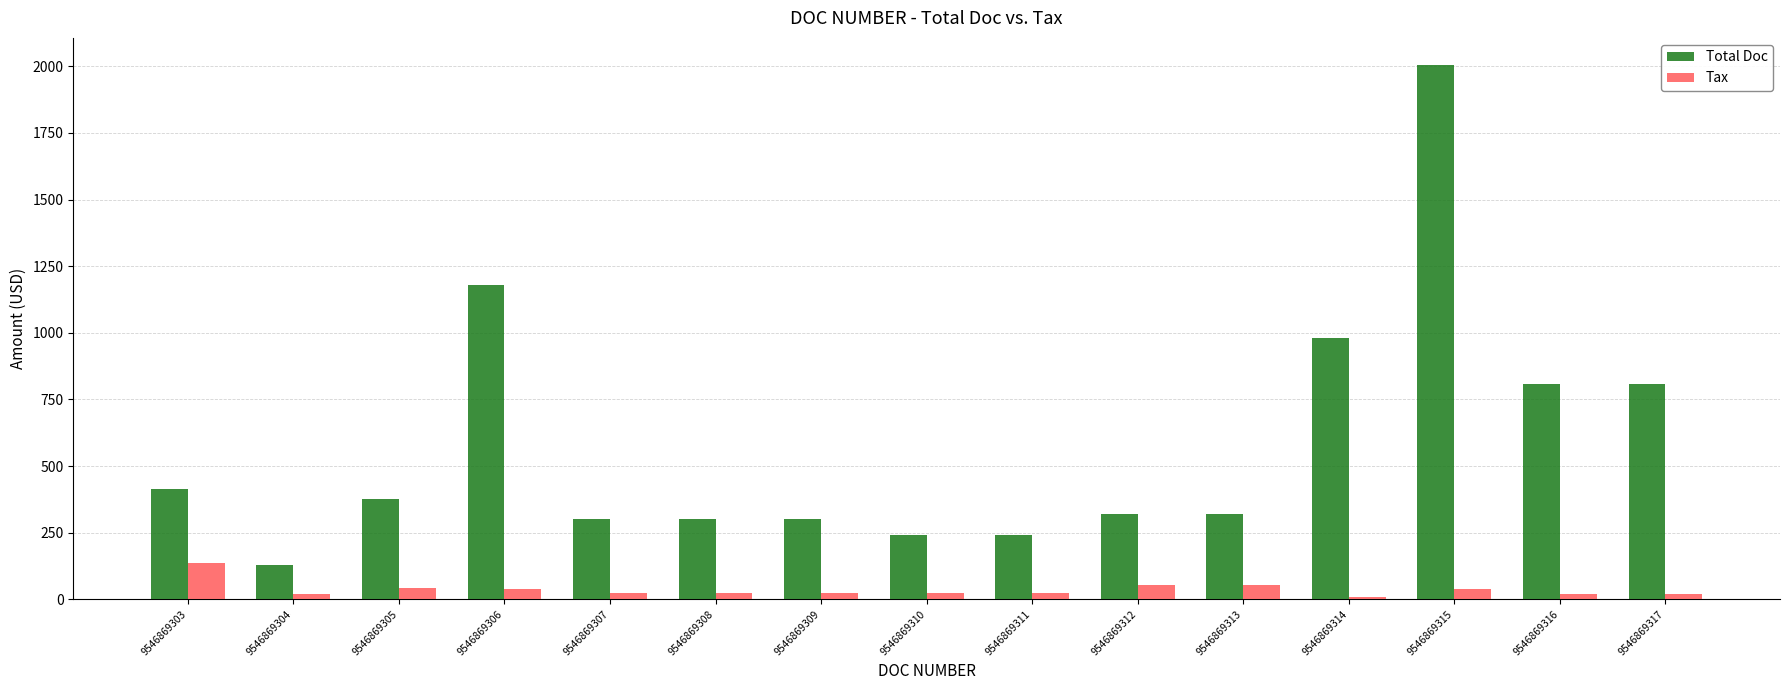

What is the sum of all Total Doc values?

8723.6